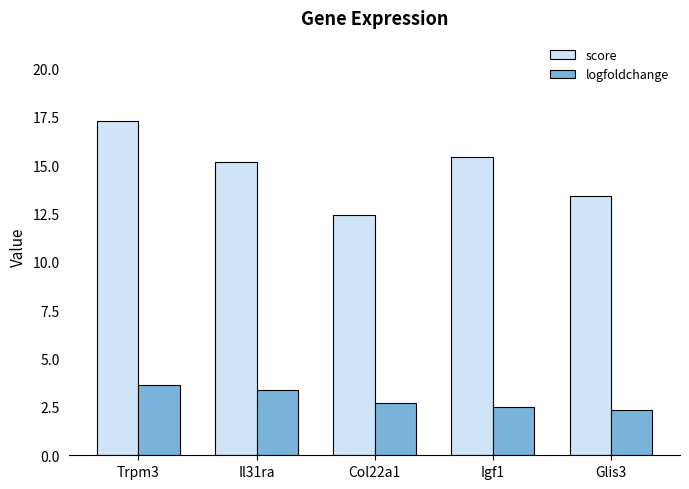

What is the average value of the score series?

14.7